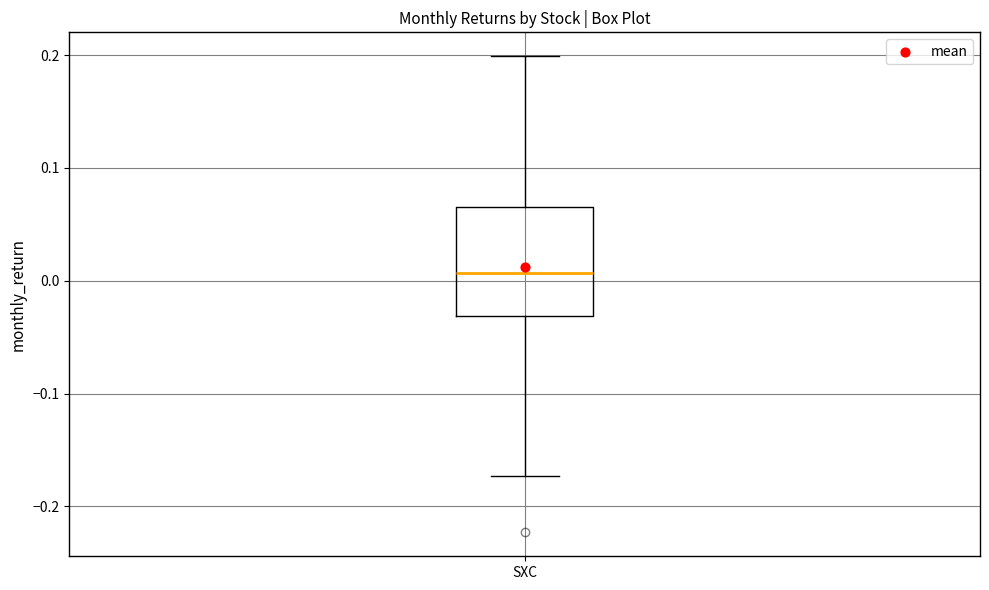

Read this box plot against the y-axis: the position of the median line, the range covered by the box, and the ends of both whiskers. The values are not printed on the chart, so give them approximately, as read against the axis.

median 0.01, box -0.03 to 0.07, whiskers -0.17 to 0.20